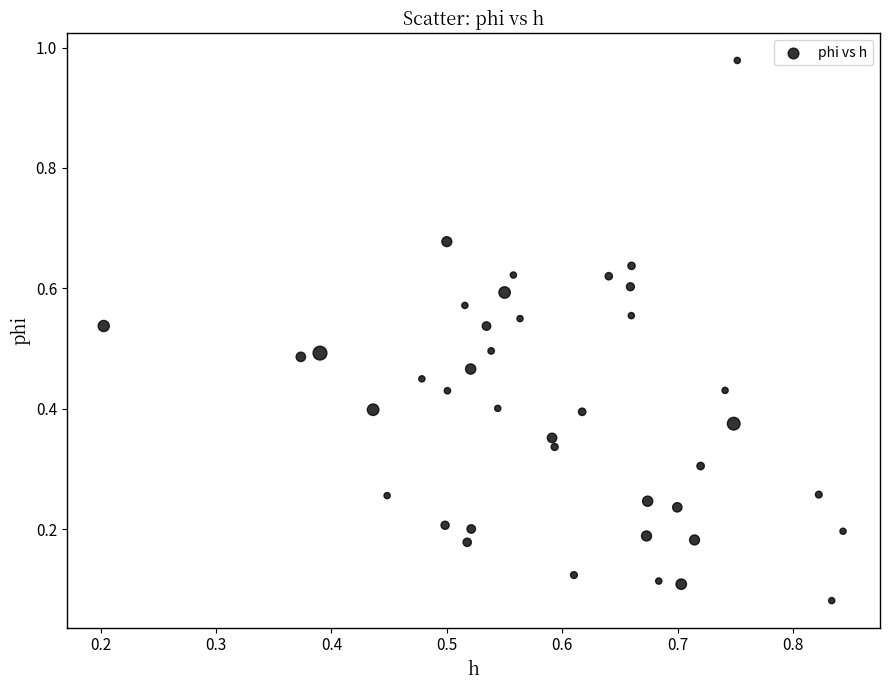

What is the range of Y values (max minus min)?

0.9